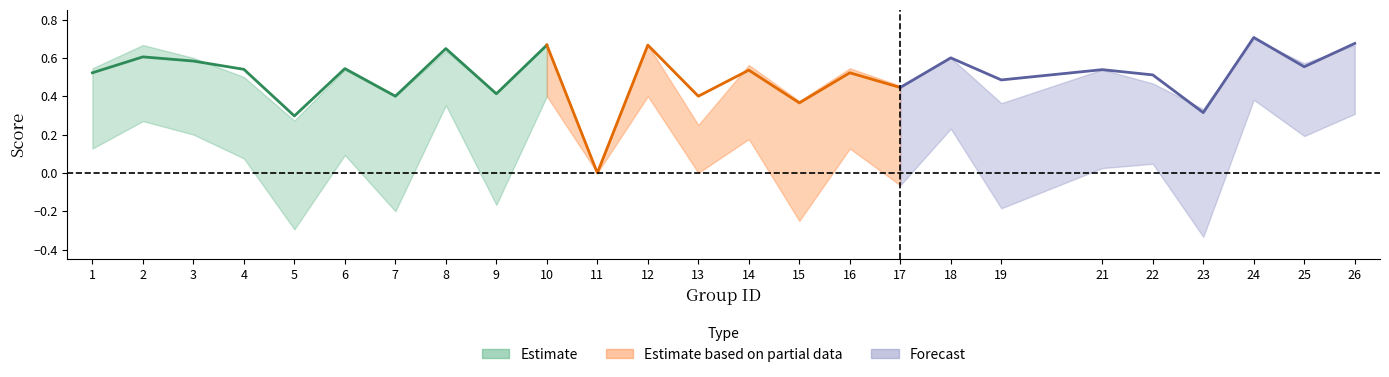

What is the smallest value displayed?

-0.3